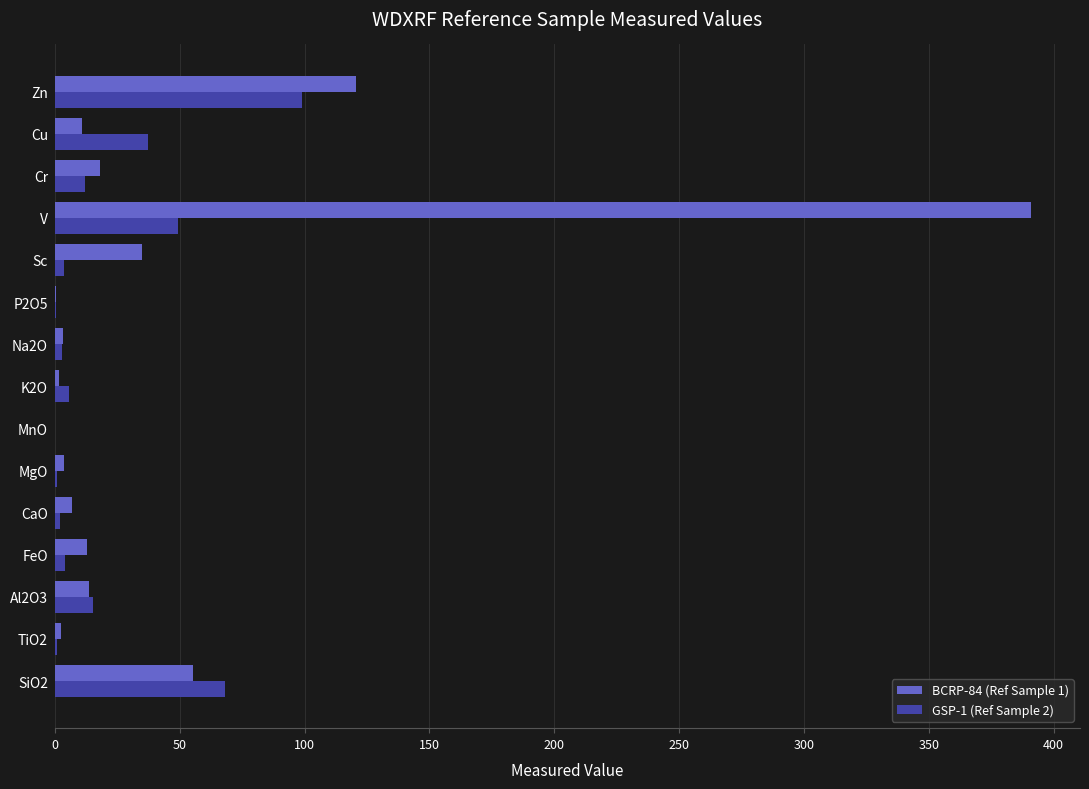

What is the sum of all BCRP-84 (Ref Sample 1) values?

675.6